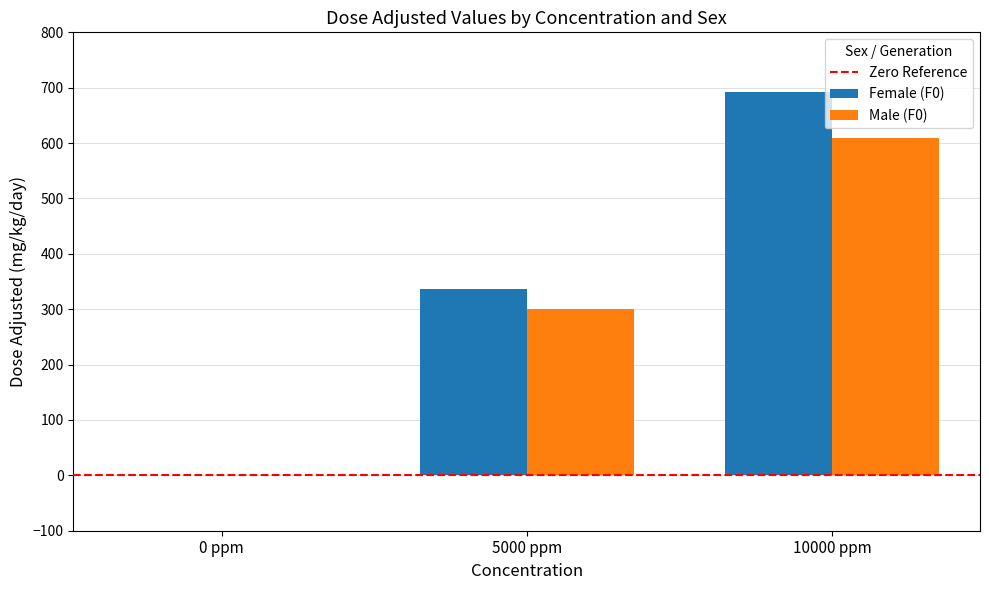

What is the sum of the Female (F0) values at 10000 ppm and 0 ppm?

692.0